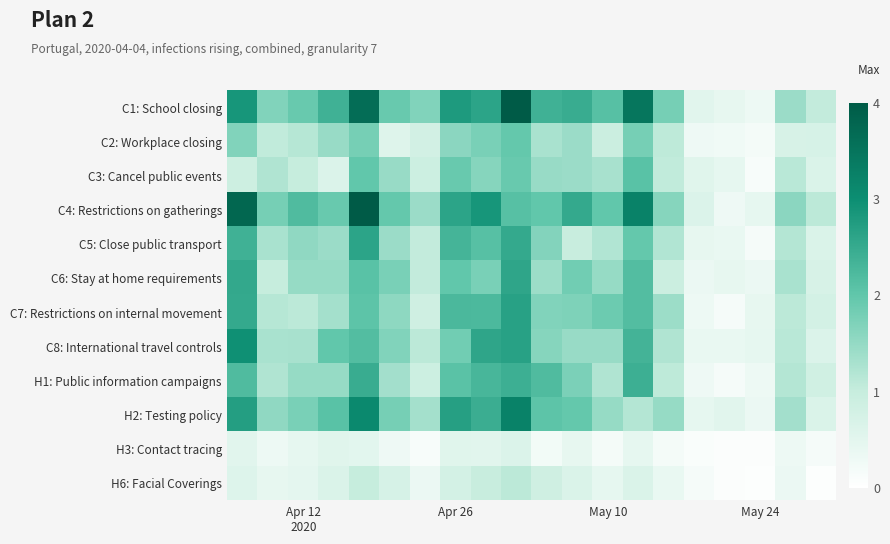

Which series has the widest spread of values?

C4: Restrictions on gatherings